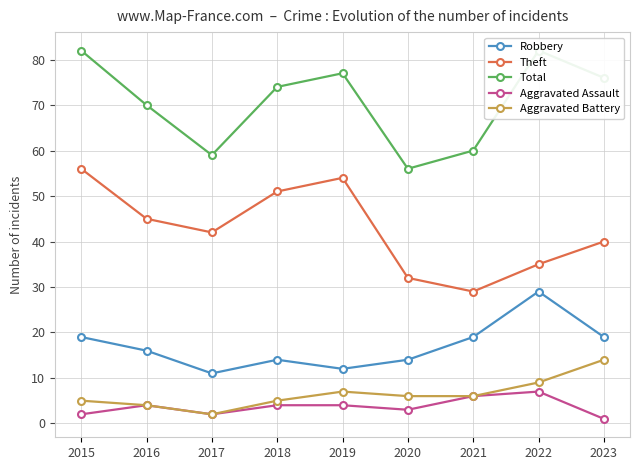

How many interior local valleys does the Theft series have?

2